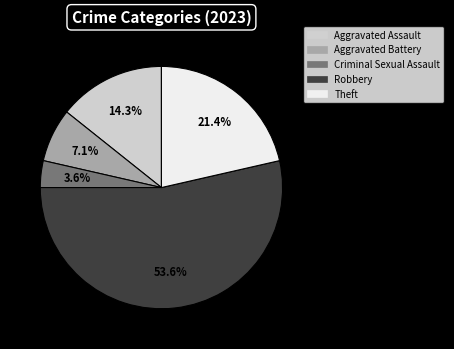

To the nearest percent, what is the average slice percentage?

20%